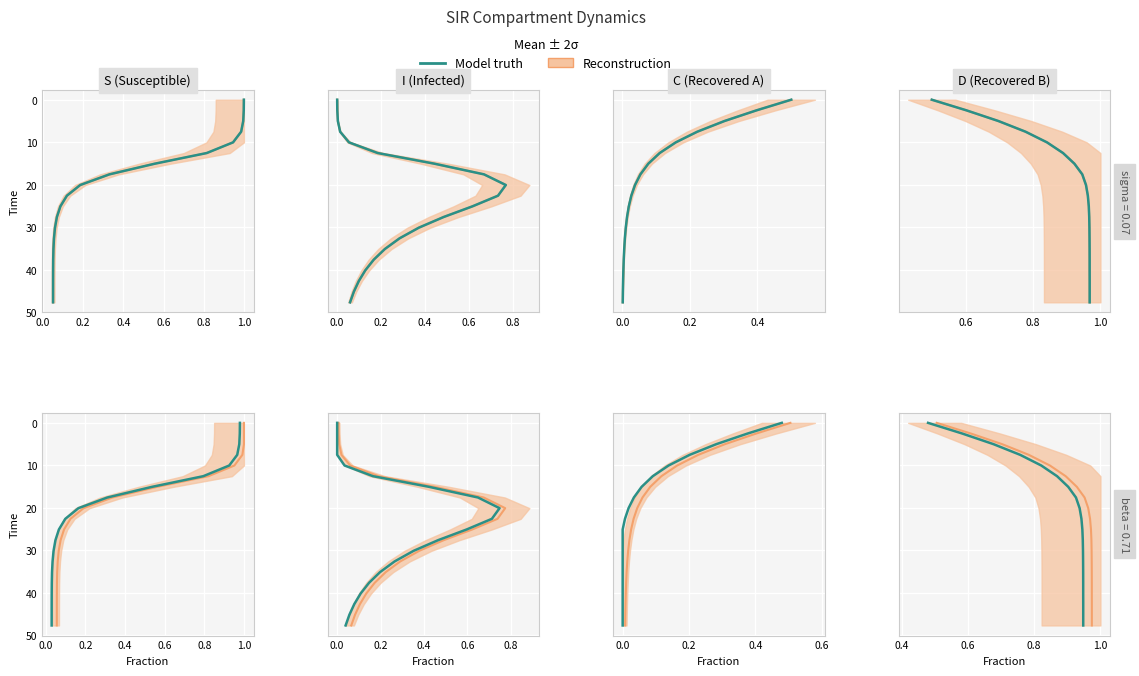

What is the sum of all Model truth values?

476.6